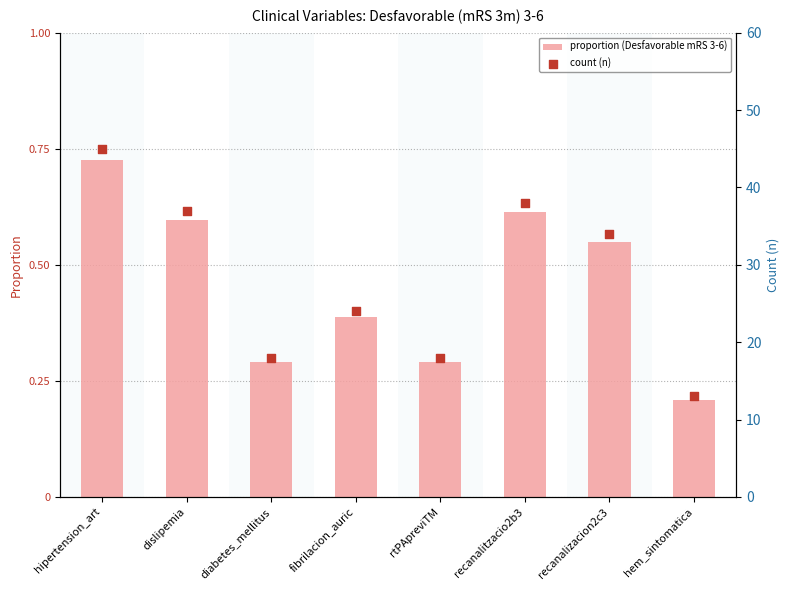

Which series has the widest spread of Y values?

count (n)